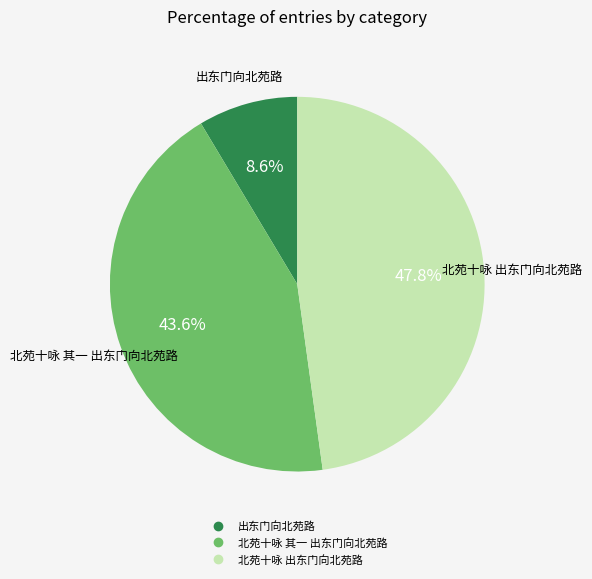

To the nearest percent, what percentage of the pie is 出东门向北苑路?

9%